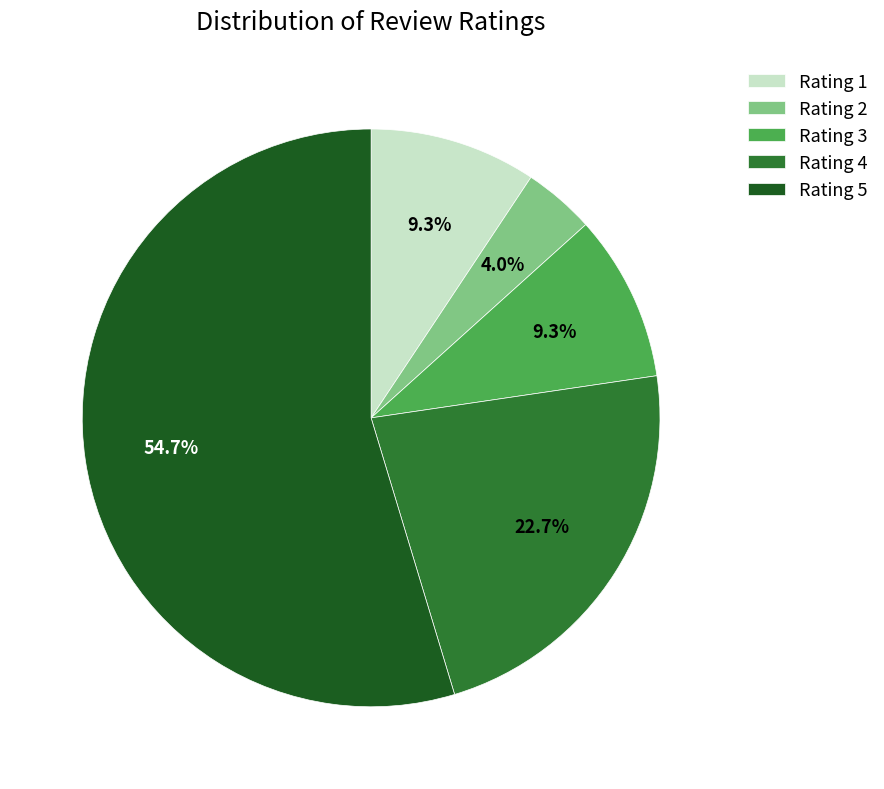

To the nearest percent, what is the difference between the Rating 2 and Rating 3 slice percentages?

5%